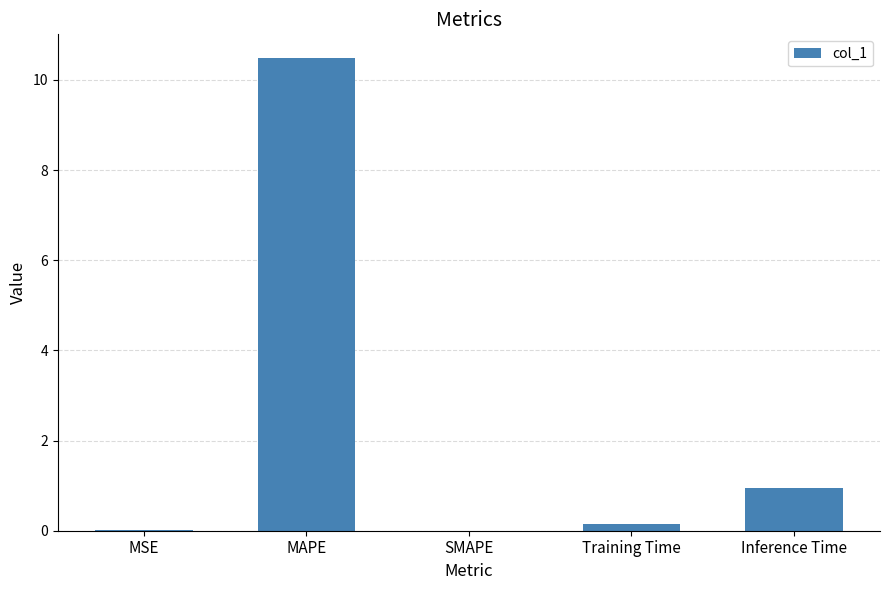

Are the bars grouped side by side (vs. stacked)?

No